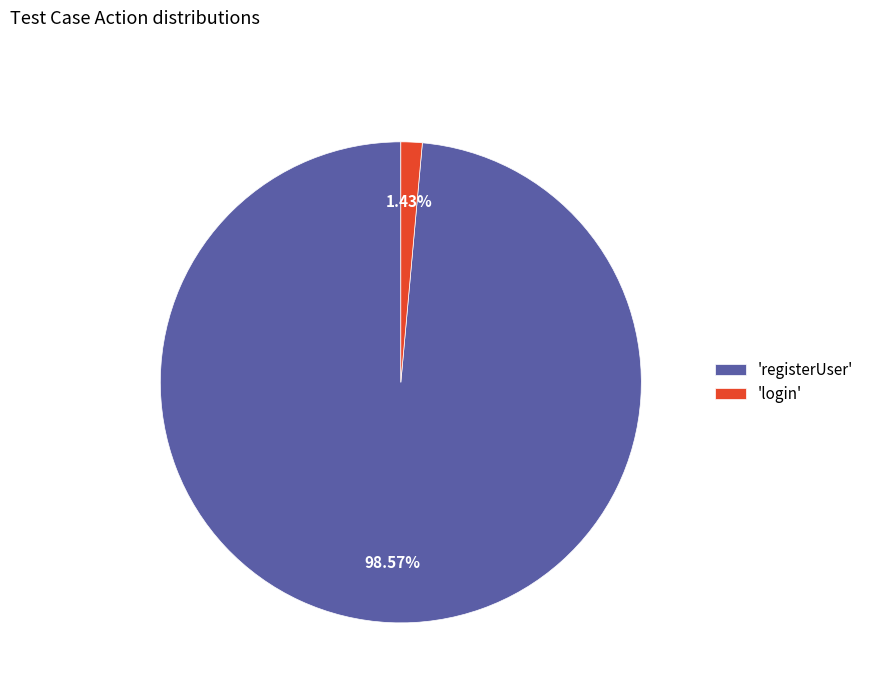

Which slice represents more than half of the pie?

'registerUser'